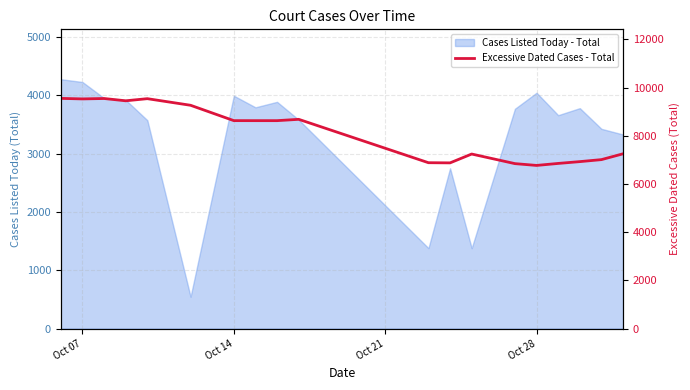

Which label corresponds to the largest value in the chart?

Oct 07